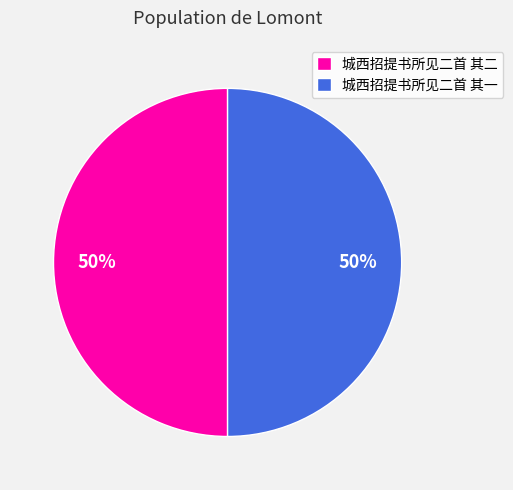

To the nearest percent, what is the combined percentage of 城西招提书所见二首 其一 and 城西招提书所见二首 其二?

100%